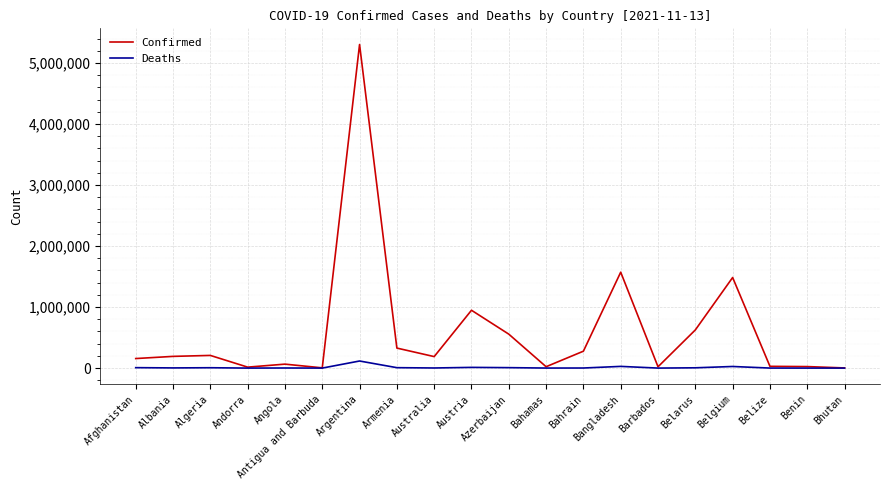

Is it true that Confirmed equals 5304059 at Argentina?

True